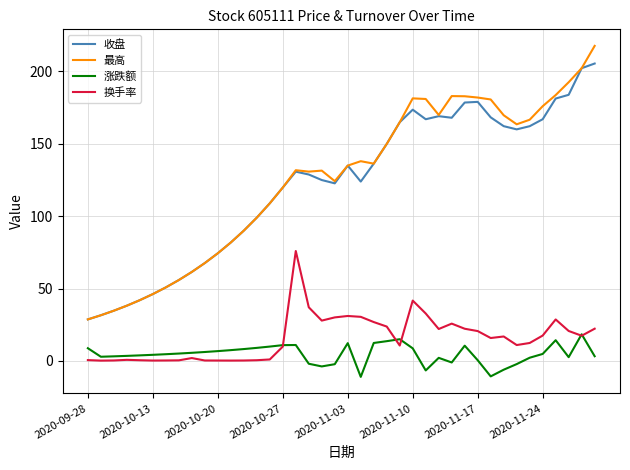

Rank the series by their maximum value, from lowest to highest.

涨跌额, 换手率, 收盘, 最高